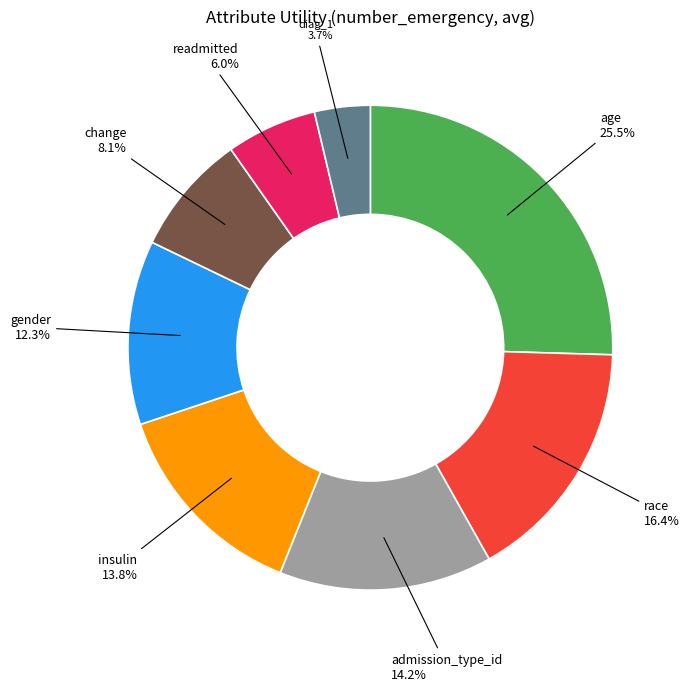

Is there any slice that represents more than half of the pie?

No